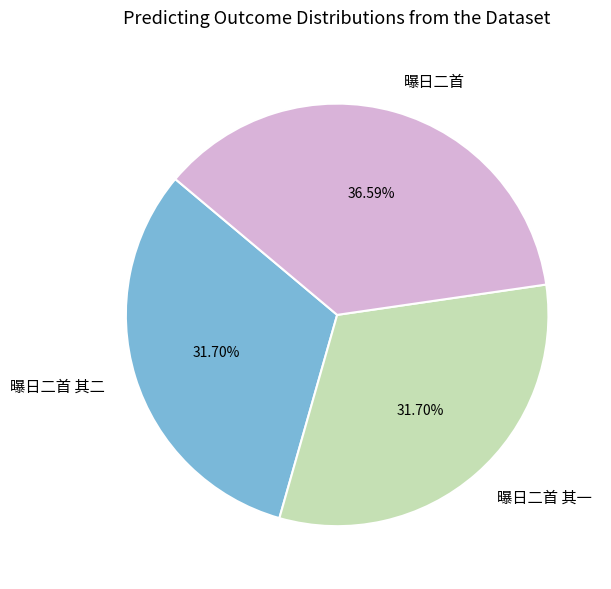

What percentage do 曝日二首 and 曝日二首 其二 together represent?

68.3%